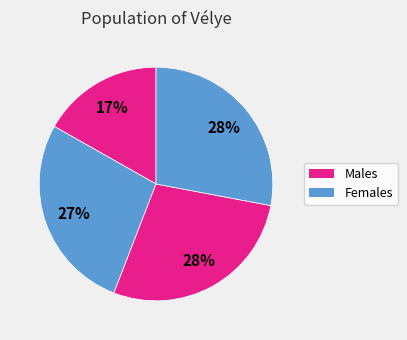

How many segments does this pie chart have?

4